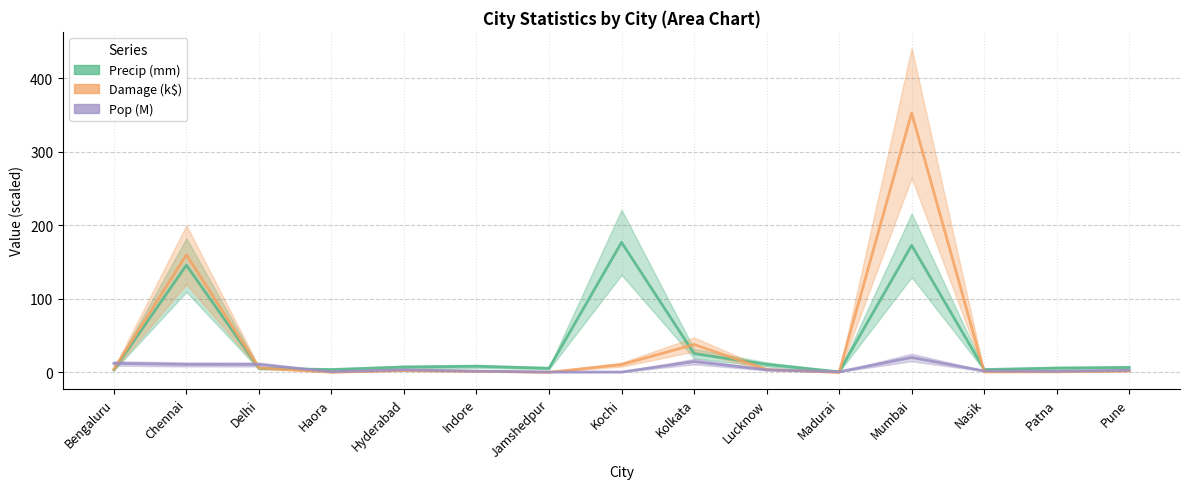

At which label does Pop (M) reach its peak?

Mumbai